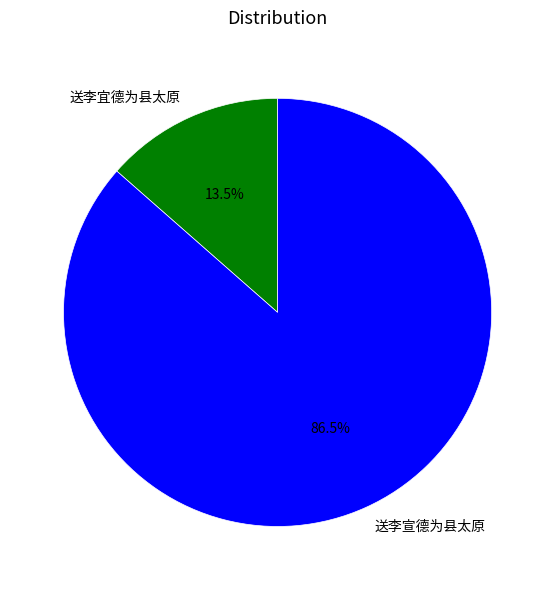

To the nearest percent, what is the combined percentage of 送李宣德为县太原 and 送李宜德为县太原?

100%